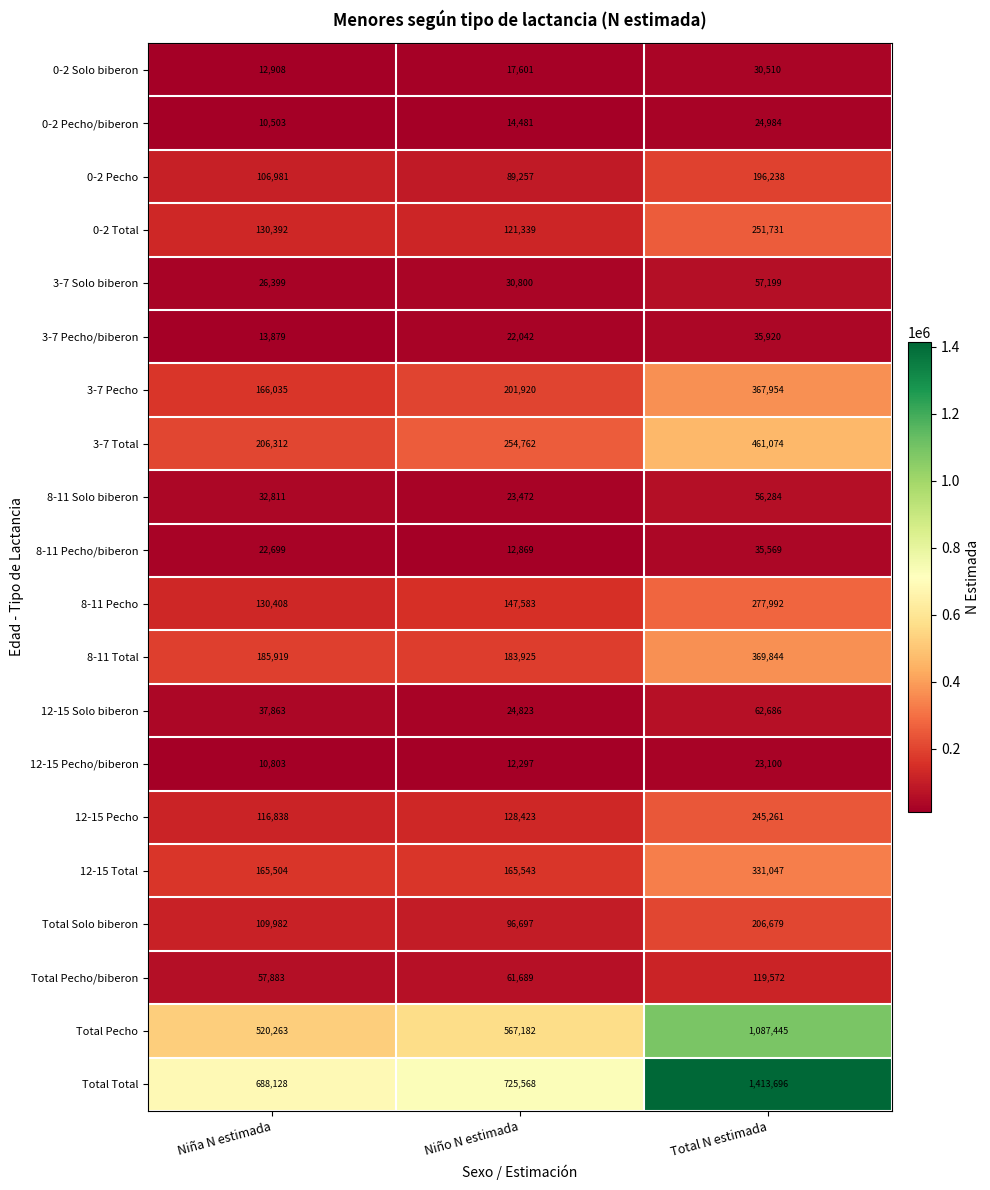

How many distinct data groups are displayed?

20